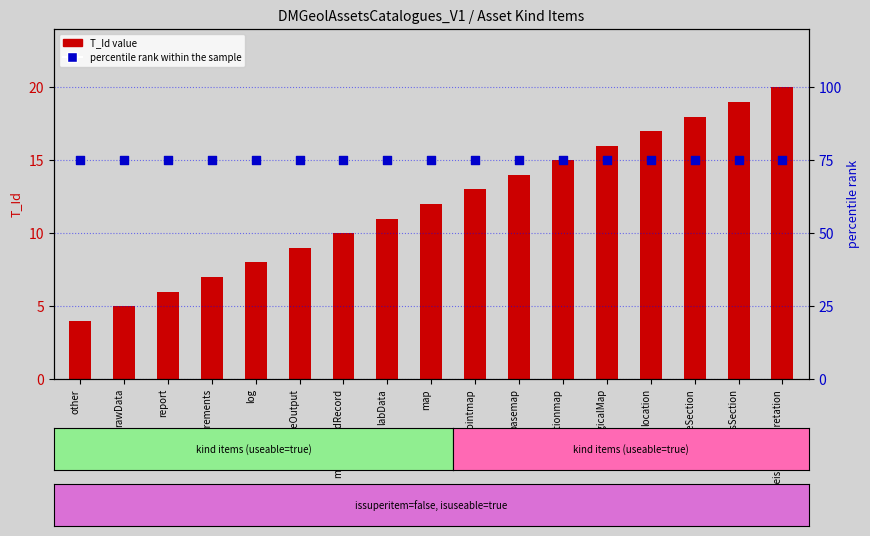

Is the value of T_Id (count) at basemap greater than the value of percentile rank within the sample at profileSection?

No